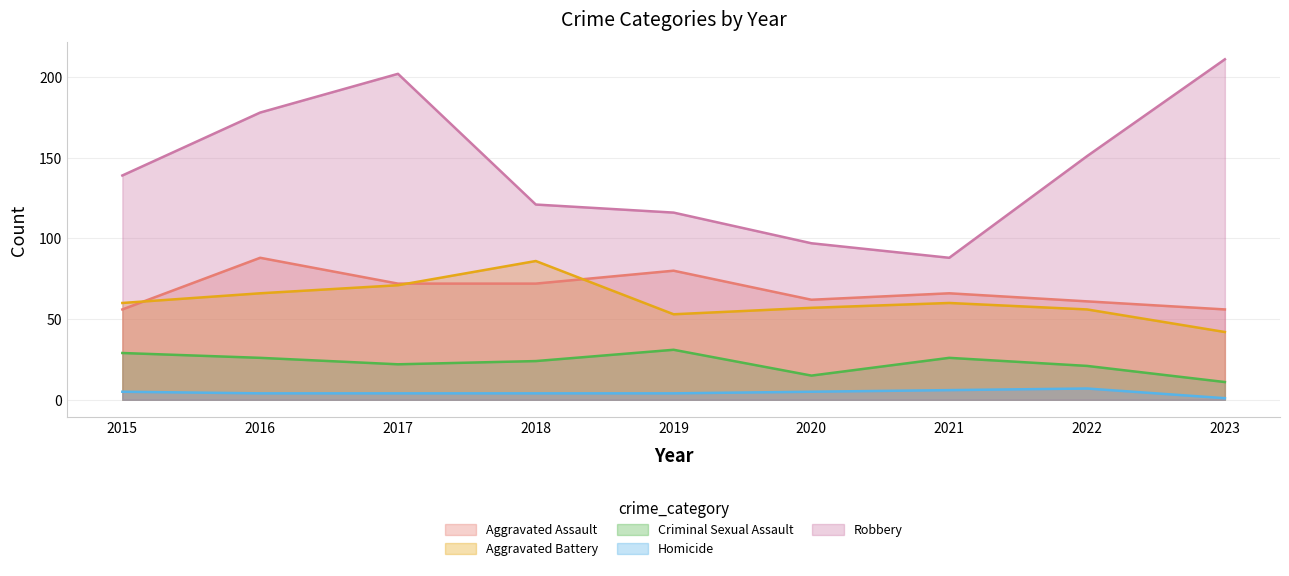

What is the value of the Criminal Sexual Assault point at the 1st from the left?

29